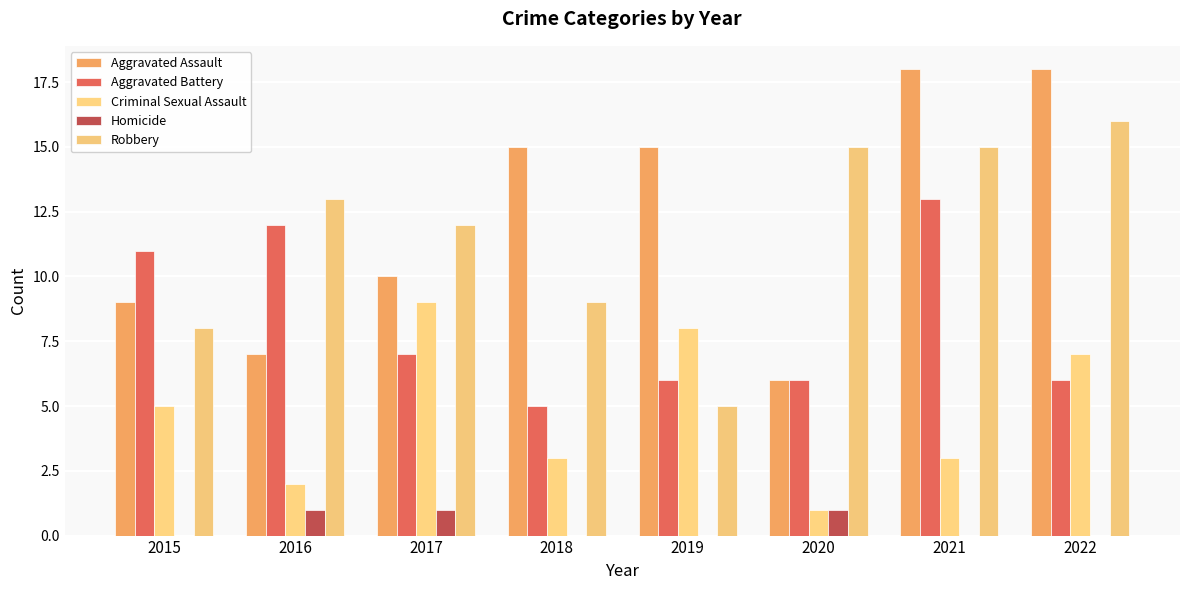

At which category does the chart reach its minimum across all series?

2015